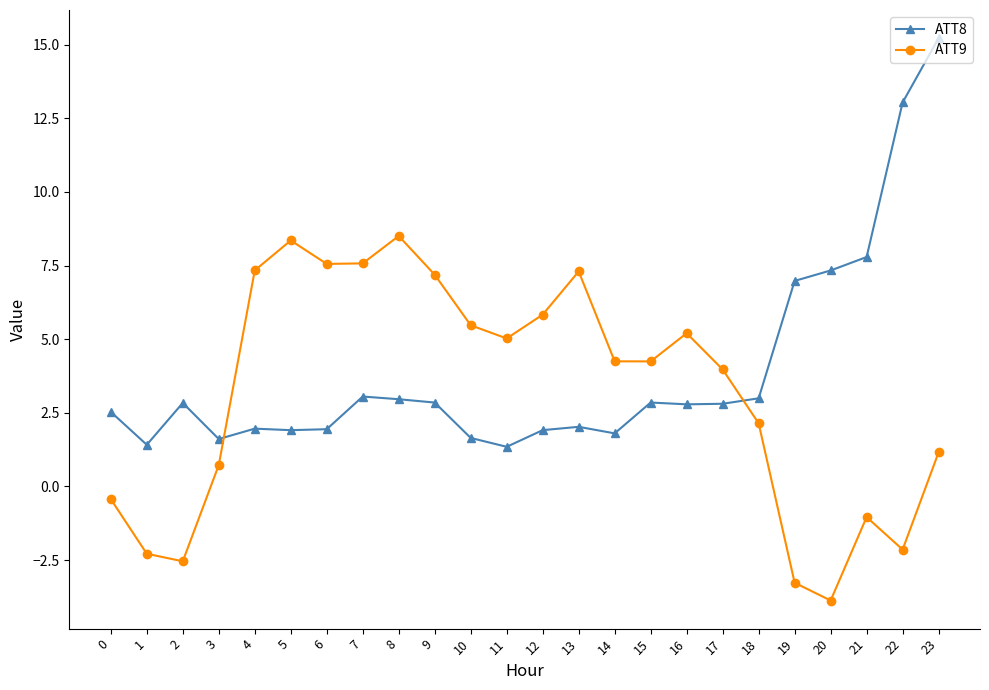

How many categories are shown in the chart?

24